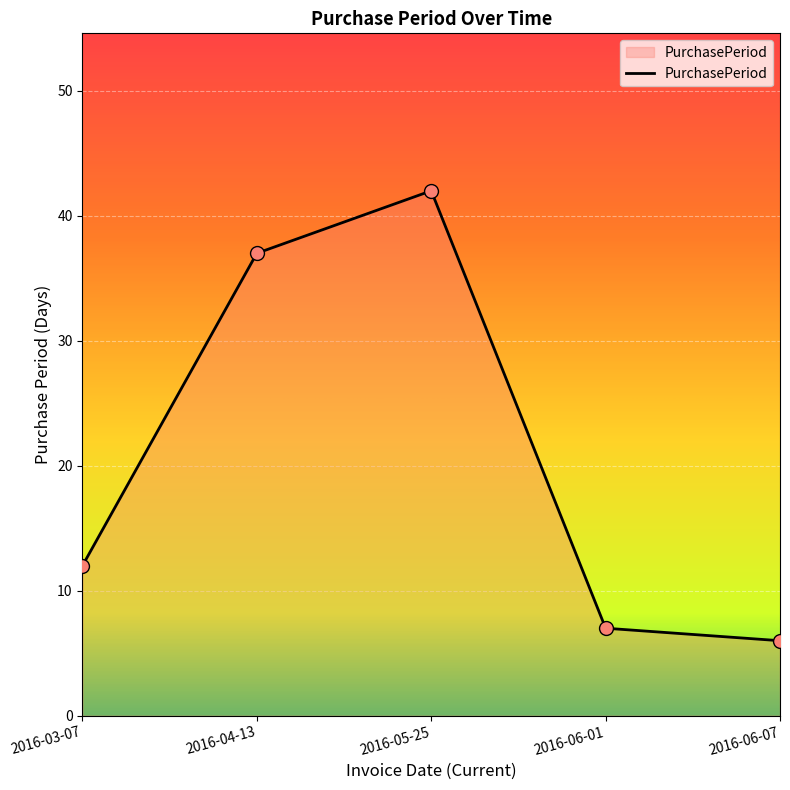

What is the change in value from 2016-03-07 to 2016-06-01?

-5